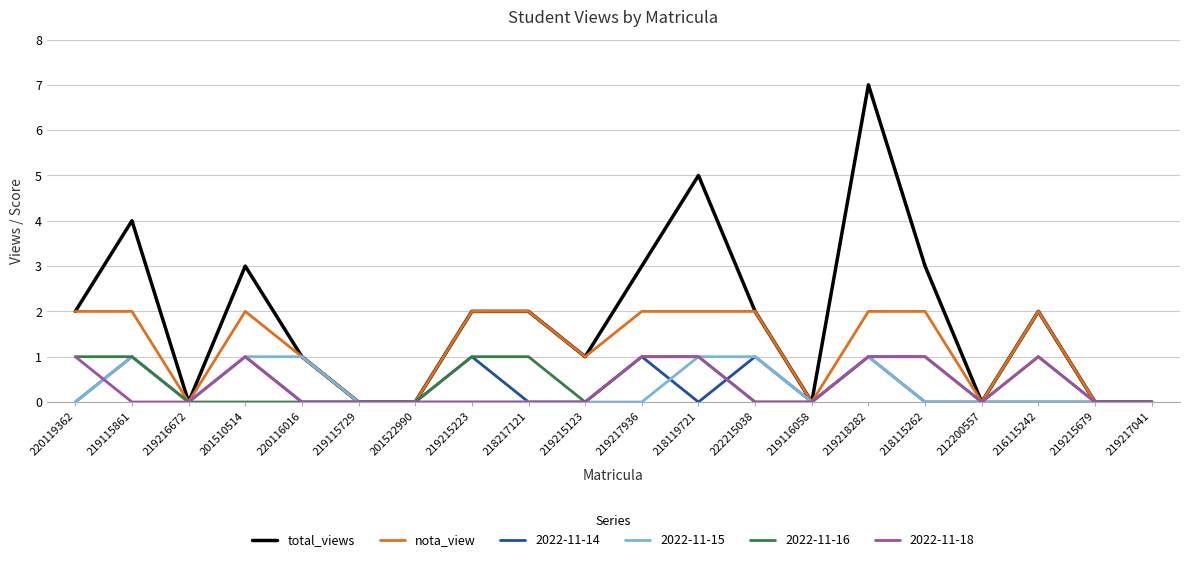

What are all the series names shown in the legend?

total_views, nota_view, 2022-11-14, 2022-11-15, 2022-11-16, 2022-11-18